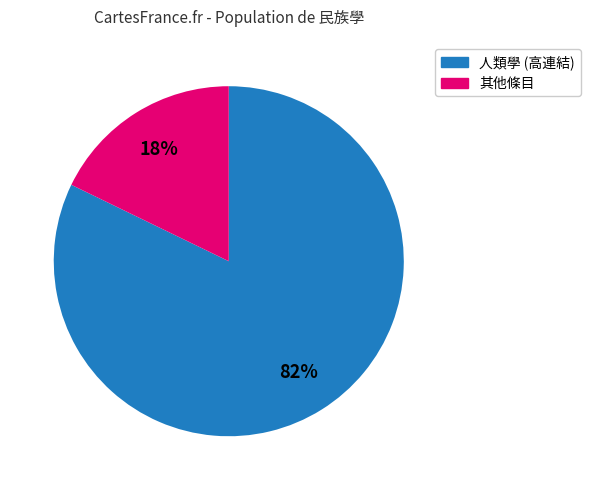

Which has a higher value, 其他條目 or 人類學 (高連結)?

人類學 (高連結)